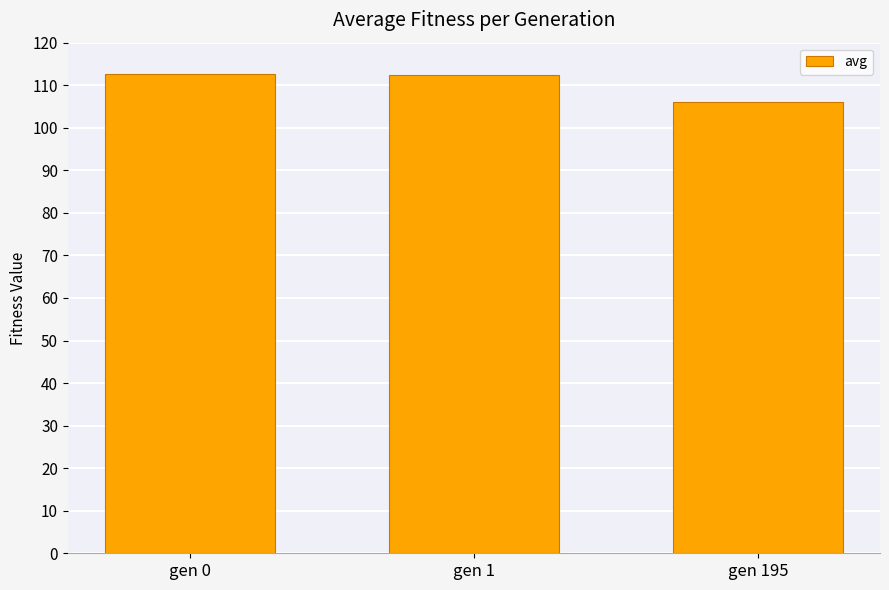

What is the change in value from gen 1 to gen 195?

-6.4